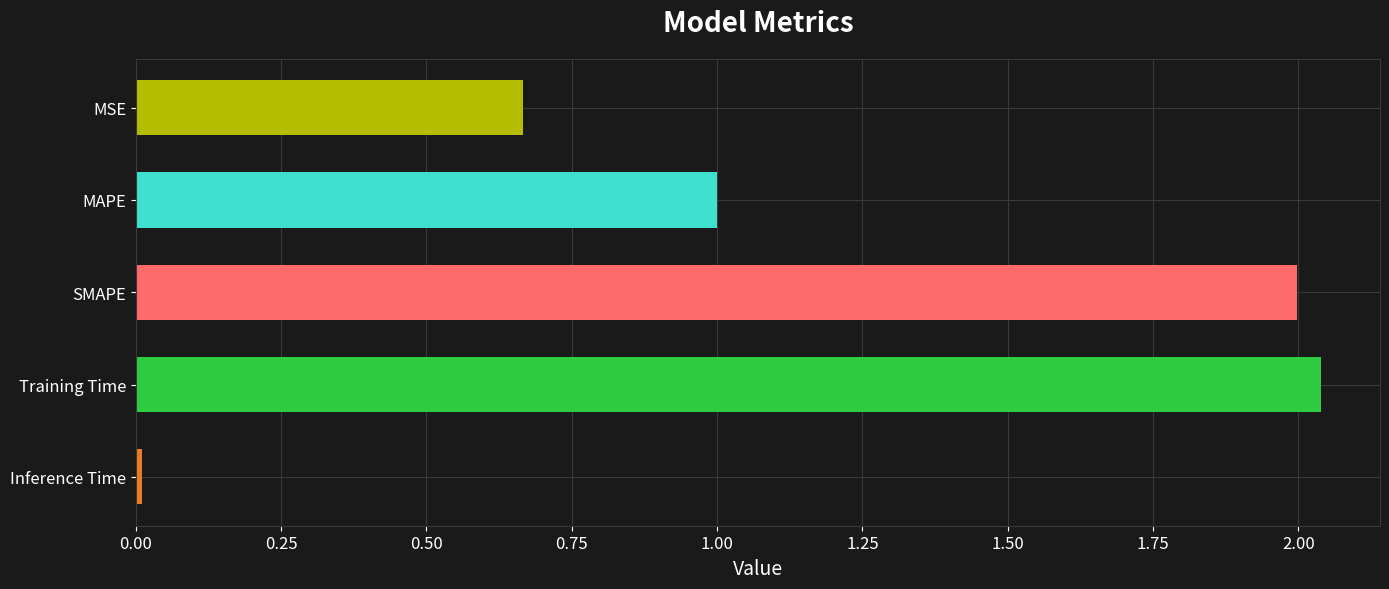

What is the ratio of the value at MAPE to the value at Training Time?

0.5